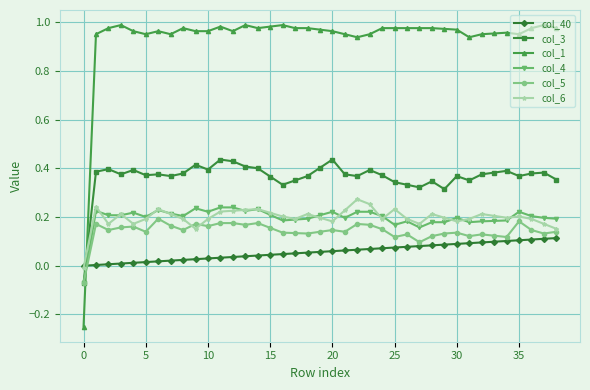

Which series has the widest spread of values?

col_1